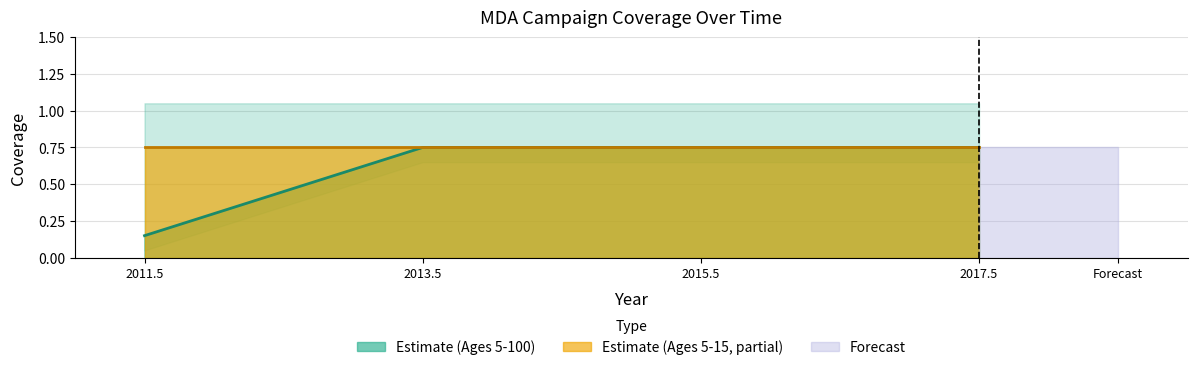

What is the difference between the maximum and minimum values?

0.6